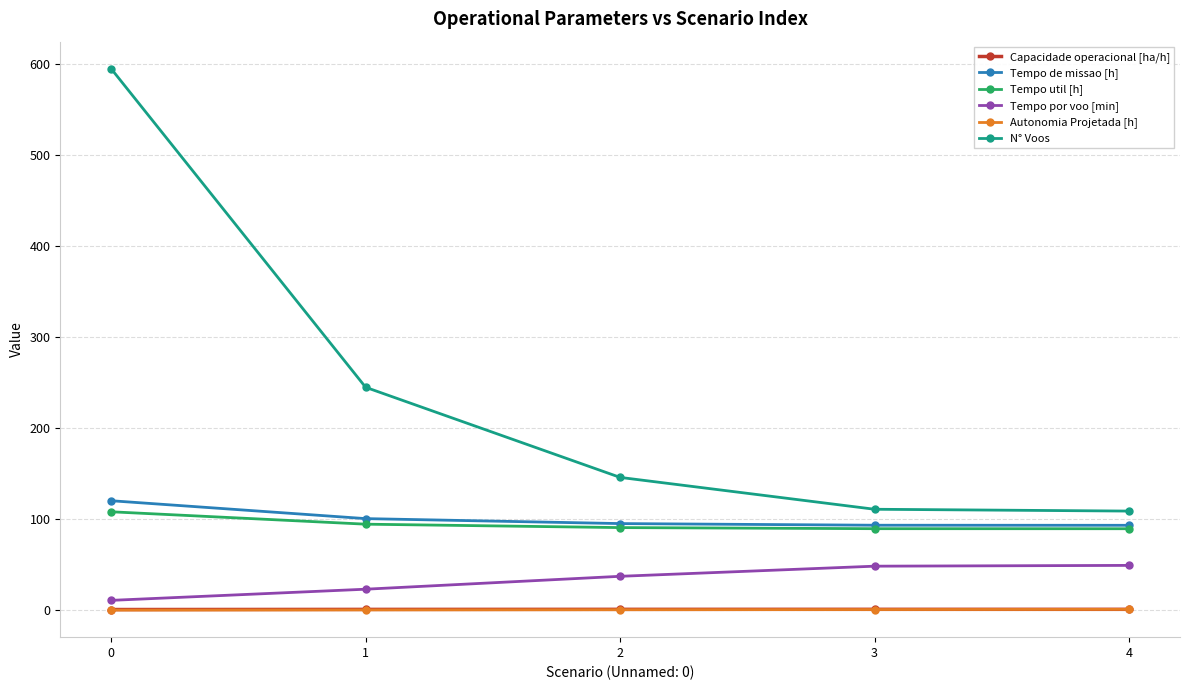

True or false: N° Voos and Tempo por voo [min] cross at least once.

False